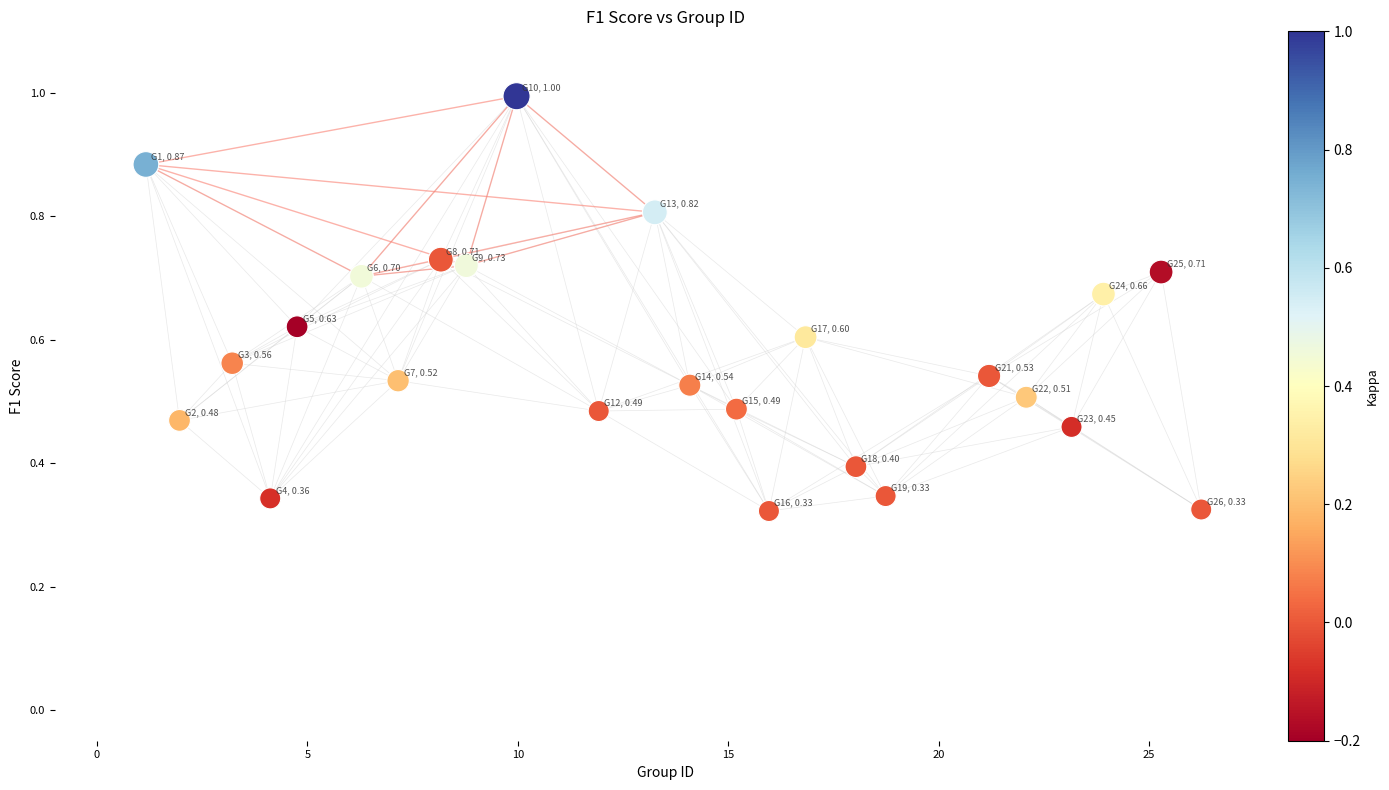

What is the range of X values (max minus min)?

25.1